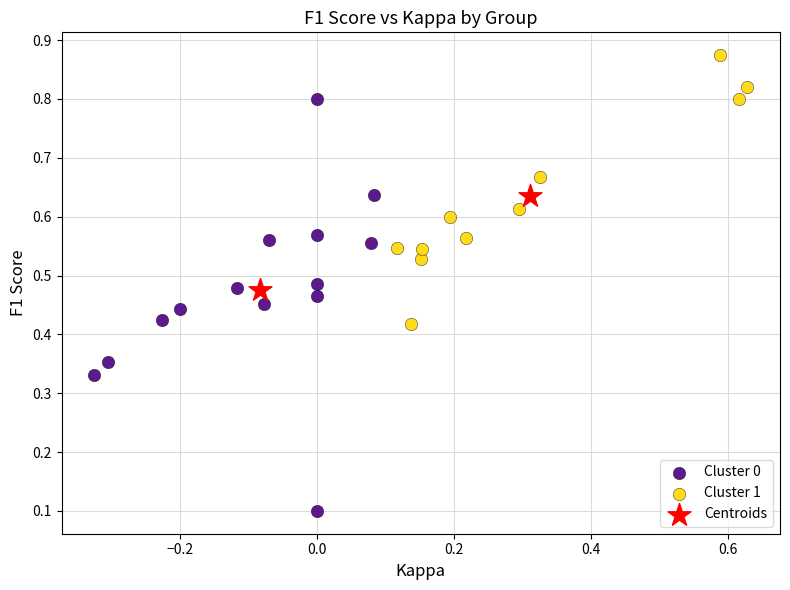

Which series contains the highest Y value?

Cluster 1